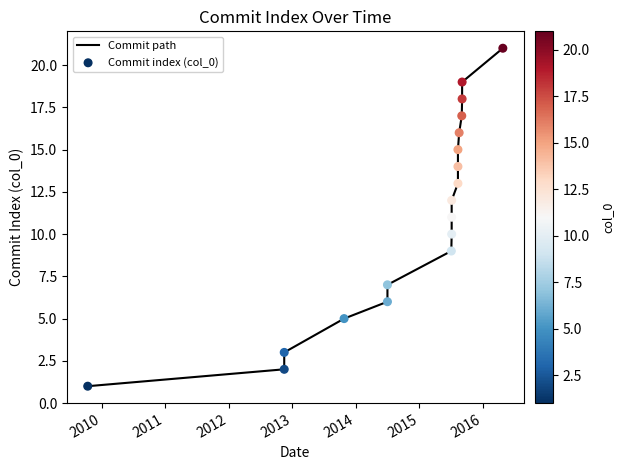

Is the value of Commit index (col_0) at 2015 greater than the value of Commit path at 16?

No